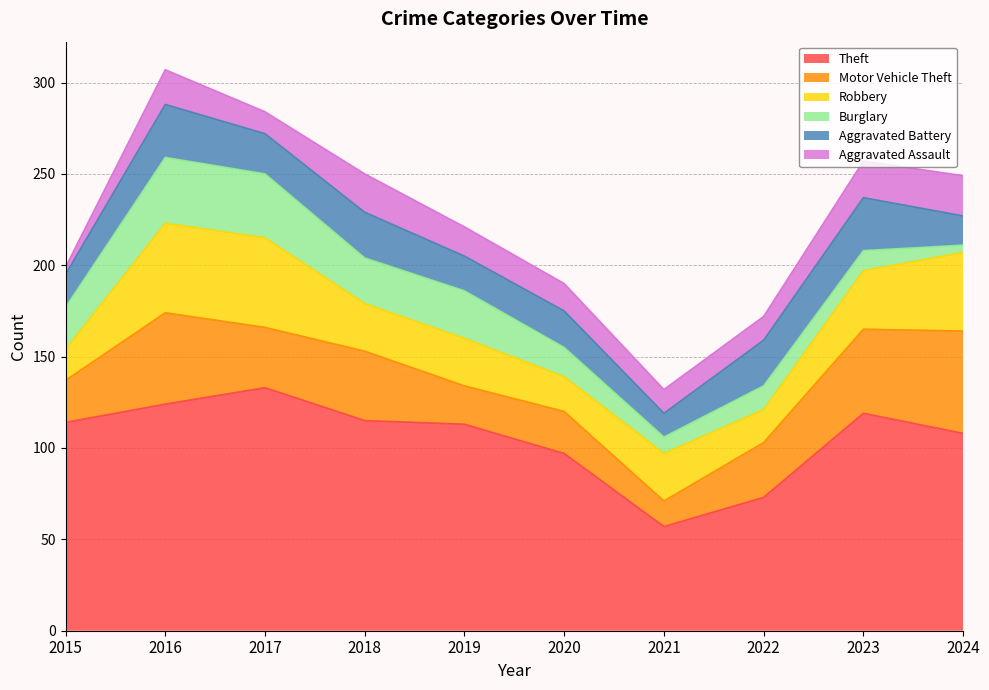

At which category does the chart reach its minimum across all series?

2024